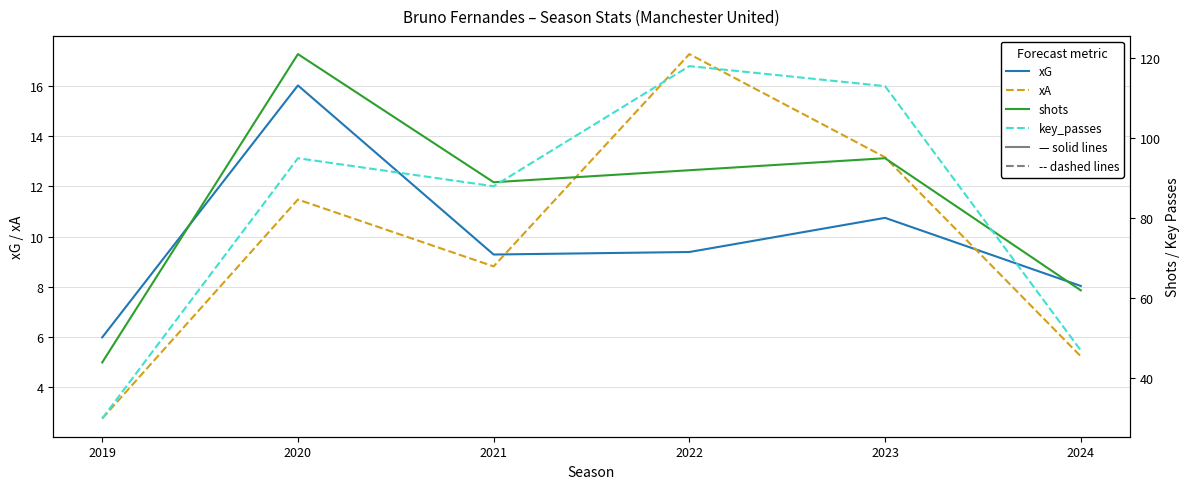

True or false: xA and key_passes cross at least once.

False